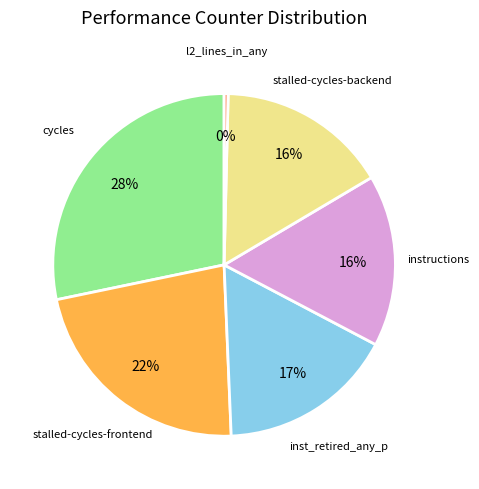

To the nearest percent, what portion does inst_retired_any_p represent?

17%